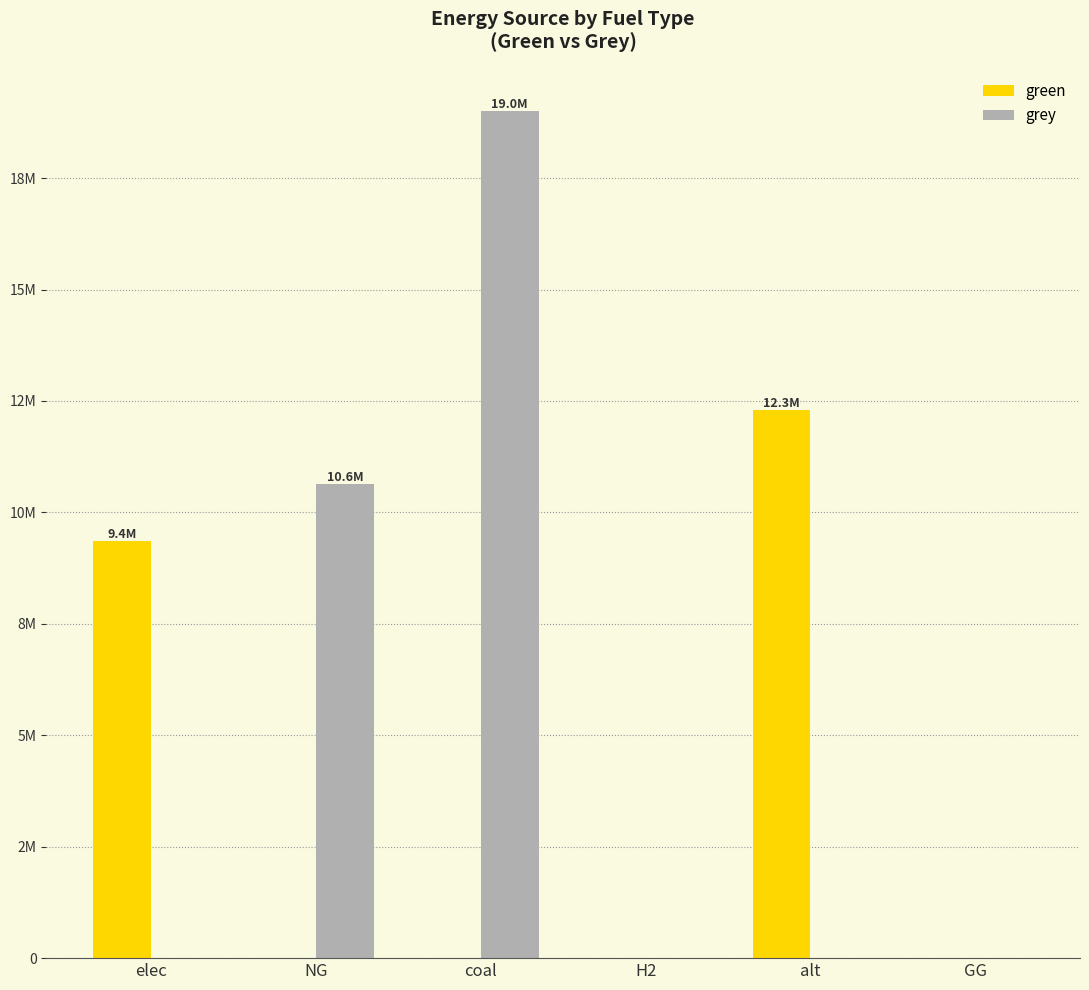

What are all the series names shown in the legend?

green, grey